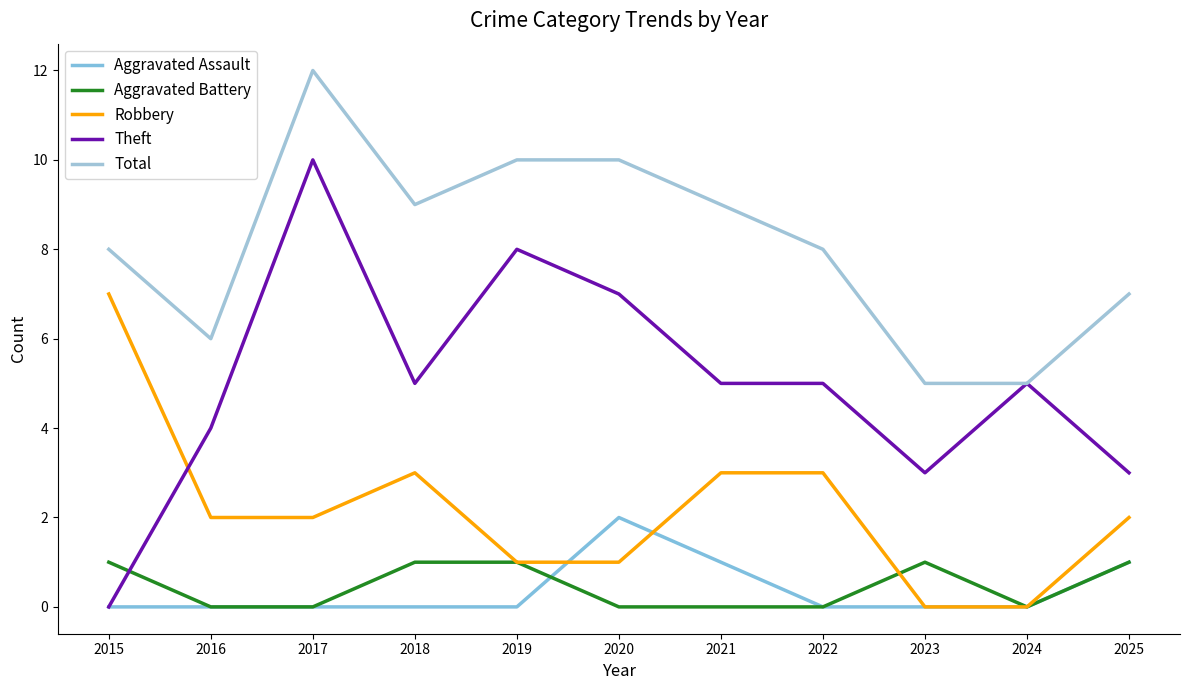

List the labels in order of Aggravated Assault value, largest first.

2020, 2021, 2025, 2015, 2016, 2017, 2018, 2019, 2022, 2023, 2024